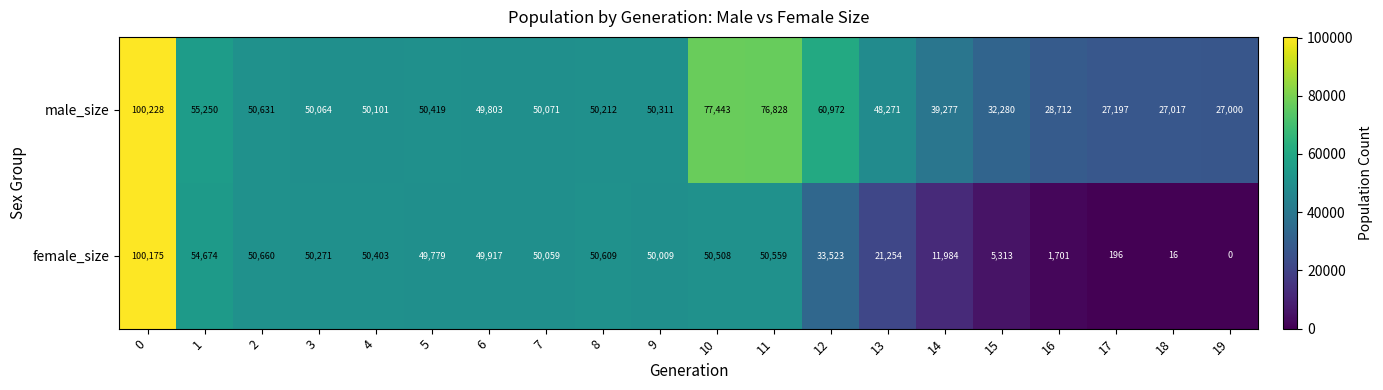

Is it true that female_size equals 2839 at 16?

False